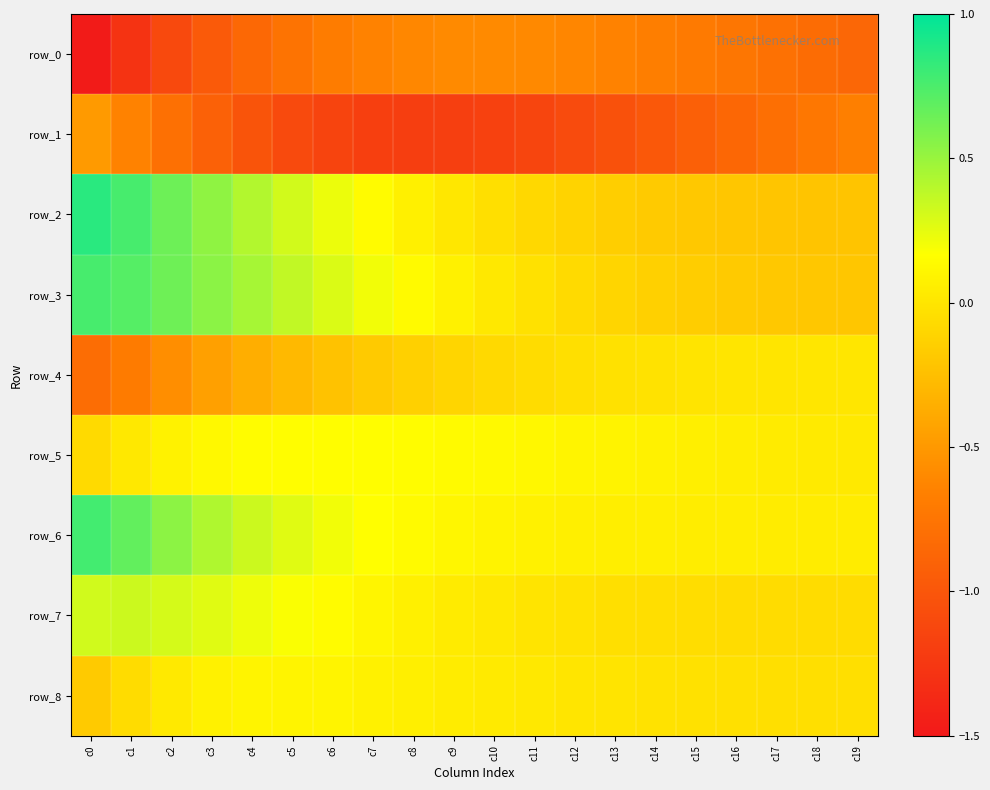

How many distinct data groups are displayed?

9